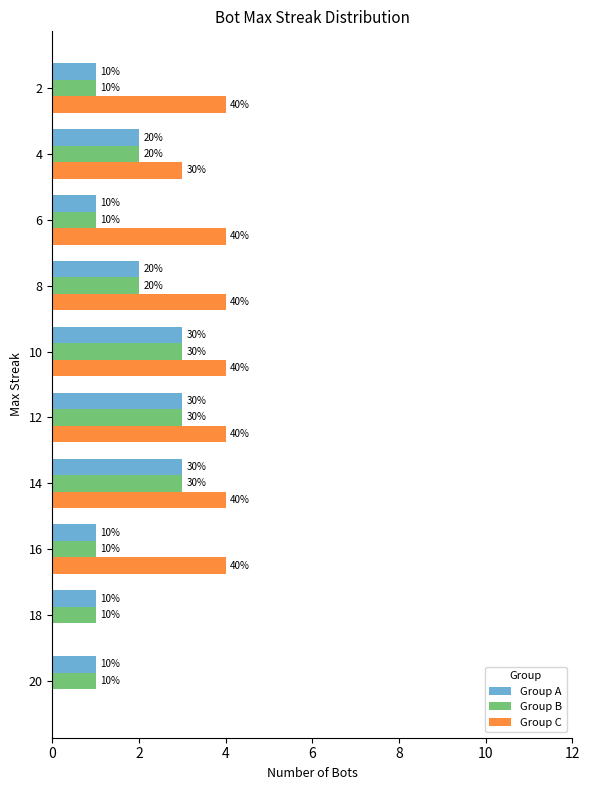

What are all the series names shown in the legend?

Group A, Group B, Group C